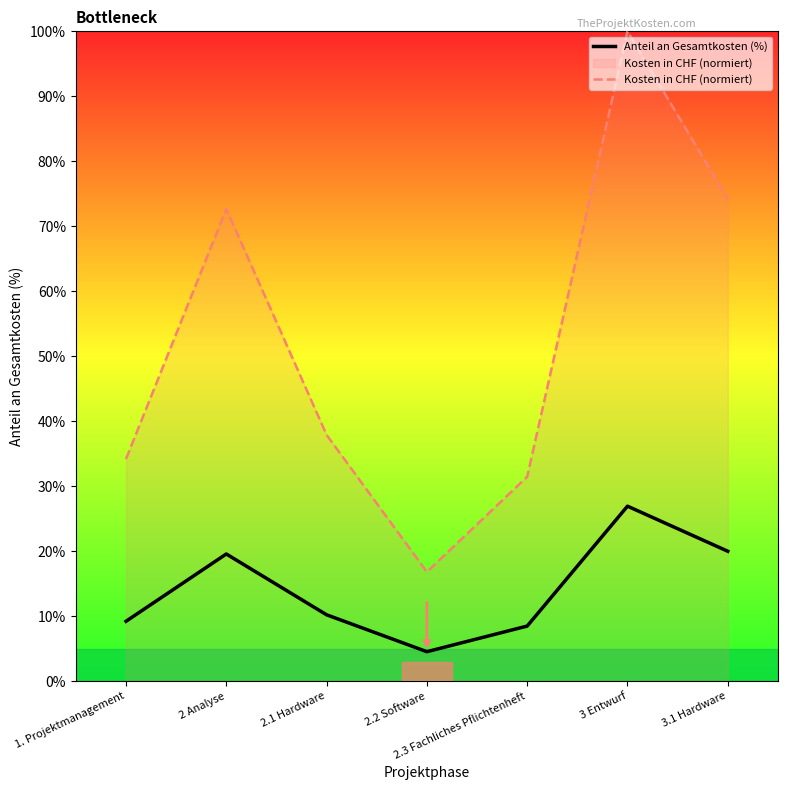

Reading left to right, transcribe all the data shown in this chart.

Anteil an Gesamtkosten (%): 1. Projektmanagement=9.2	2 Analyse=19.6	2.1 Hardware=10.2	2.2 Software=4.5	2.3 Fachliches Pflichtenheft=8.5	3 Entwurf=26.9	3.1 Hardware=20.0
Kosten in CHF (normiert): 1. Projektmanagement=34.2	2 Analyse=72.7	2.1 Hardware=37.9	2.2 Software=16.8	2.3 Fachliches Pflichtenheft=31.4	3 Entwurf=100.0	3.1 Hardware=74.2